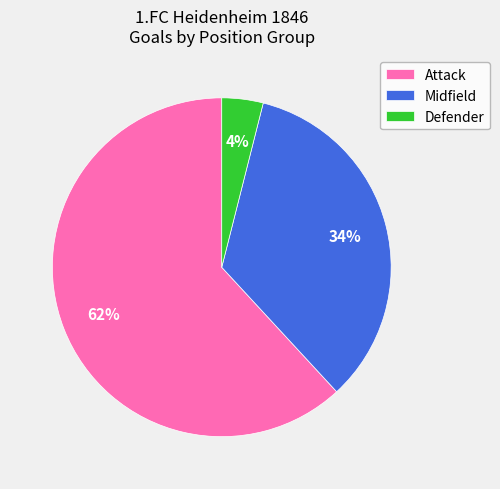

Which has a higher value, Defender or Midfield?

Midfield